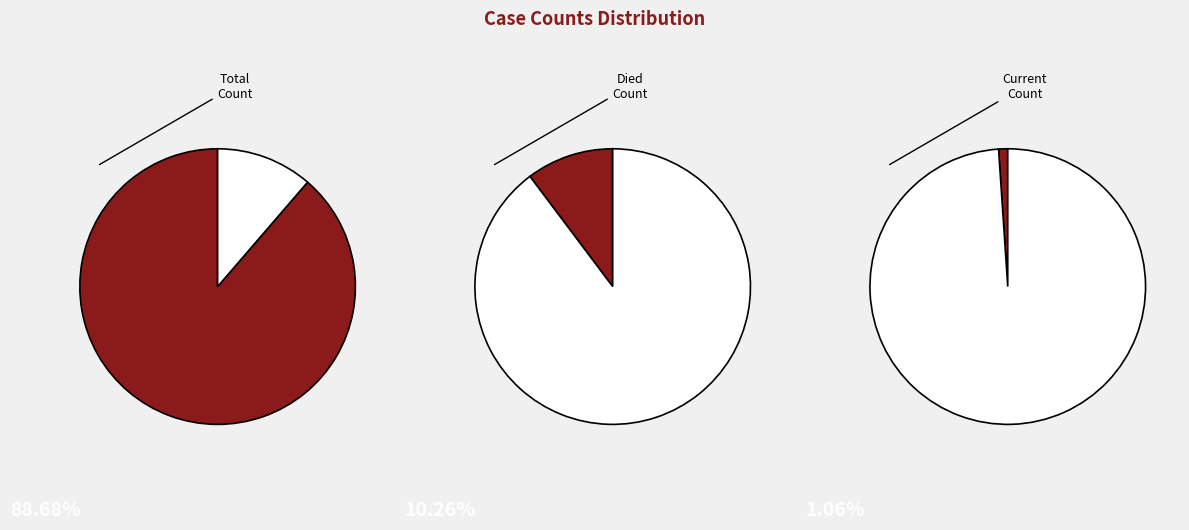

What is the smallest slice in the pie chart?

countCurrent